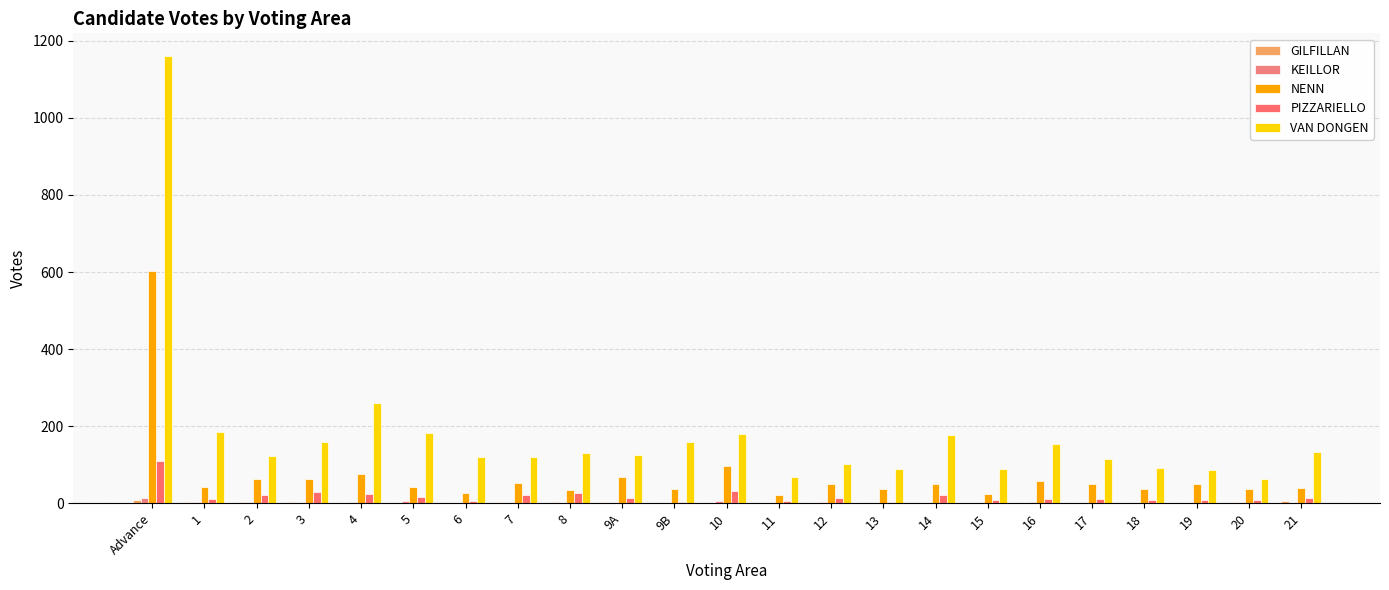

What is the spread (max minus min) of values at 9B?

160